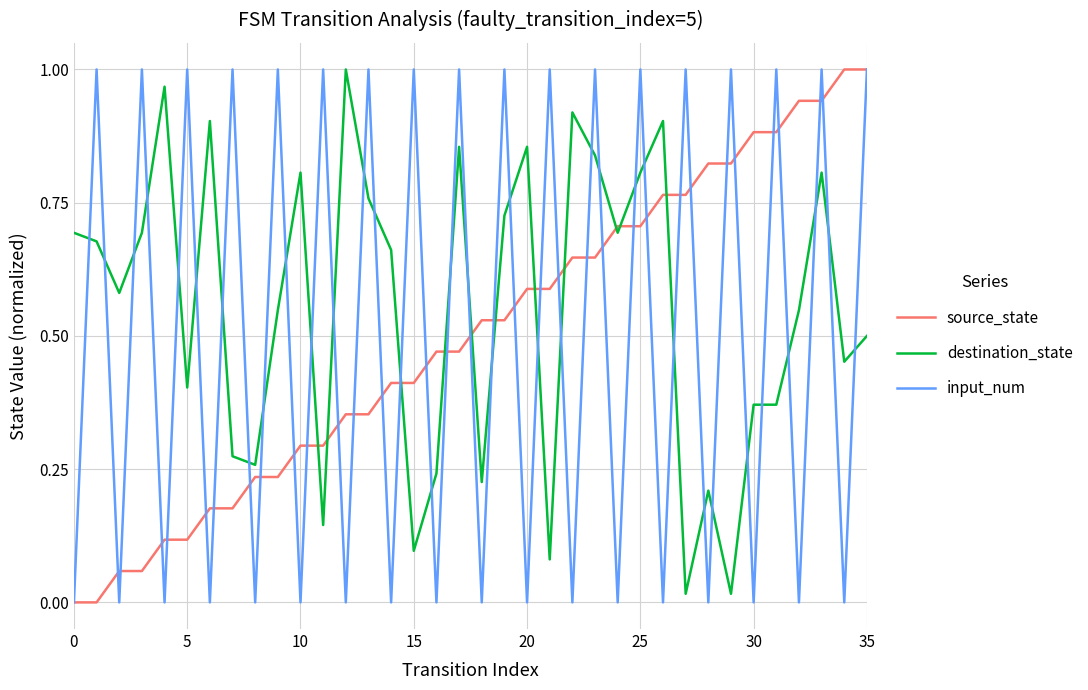

What is the sum of all destination_state values?

19.9